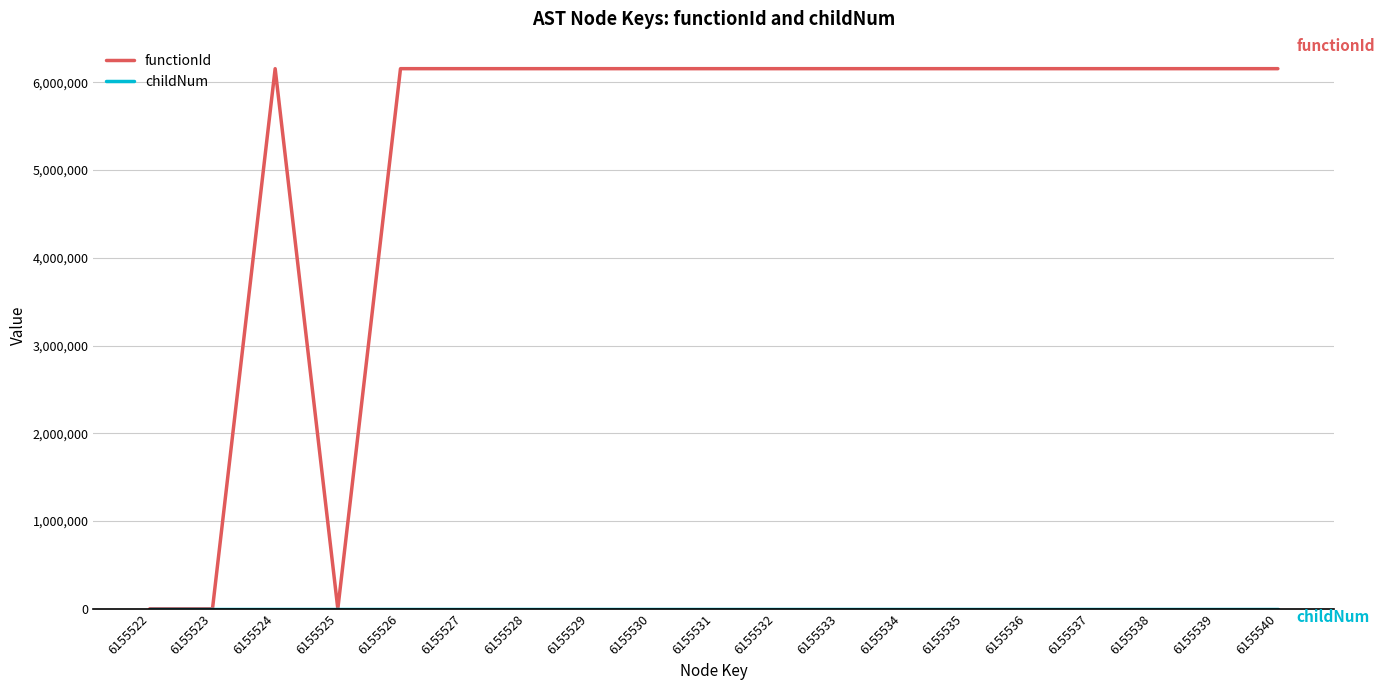

The value of functionId at 6155525 is 0. True or false?

True